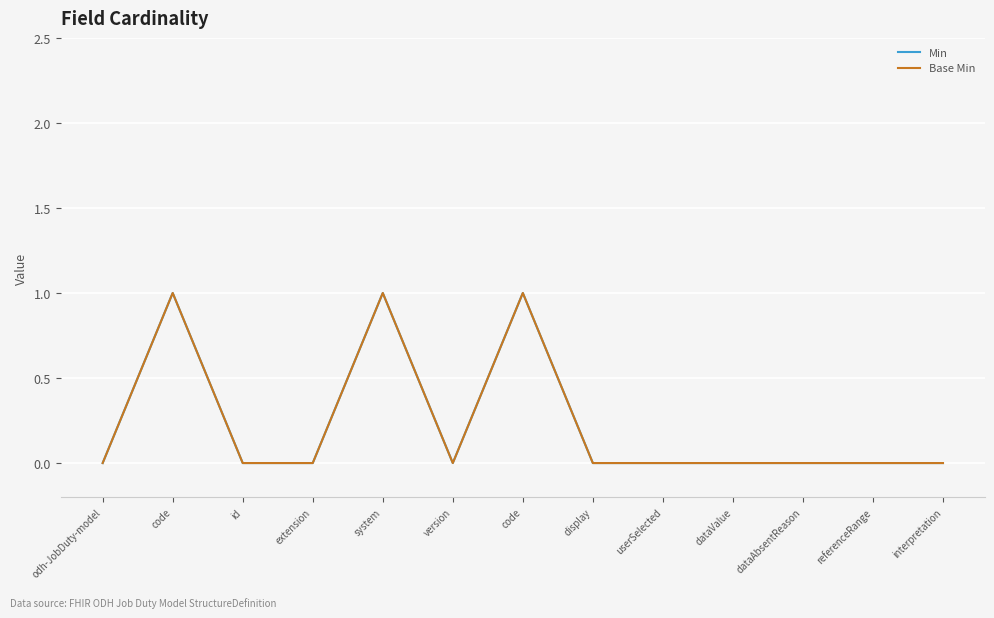

What is the label of the 11th point from the right?

id